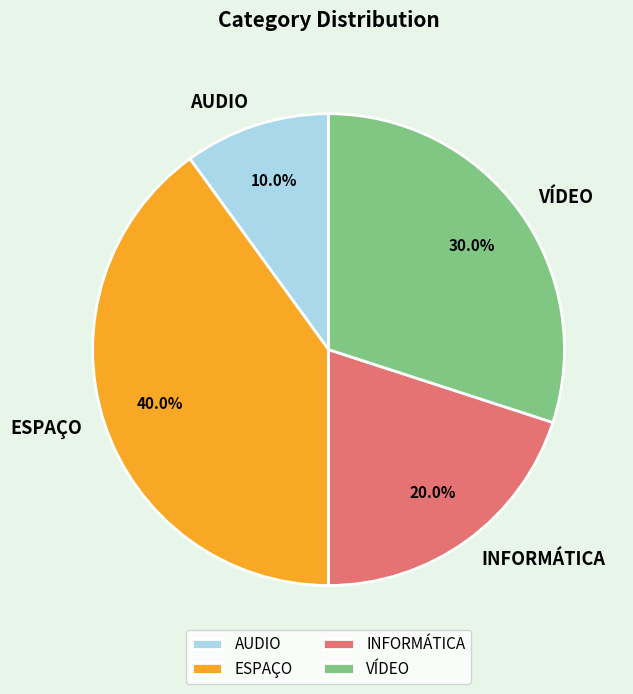

Is there a majority slice in this chart?

No